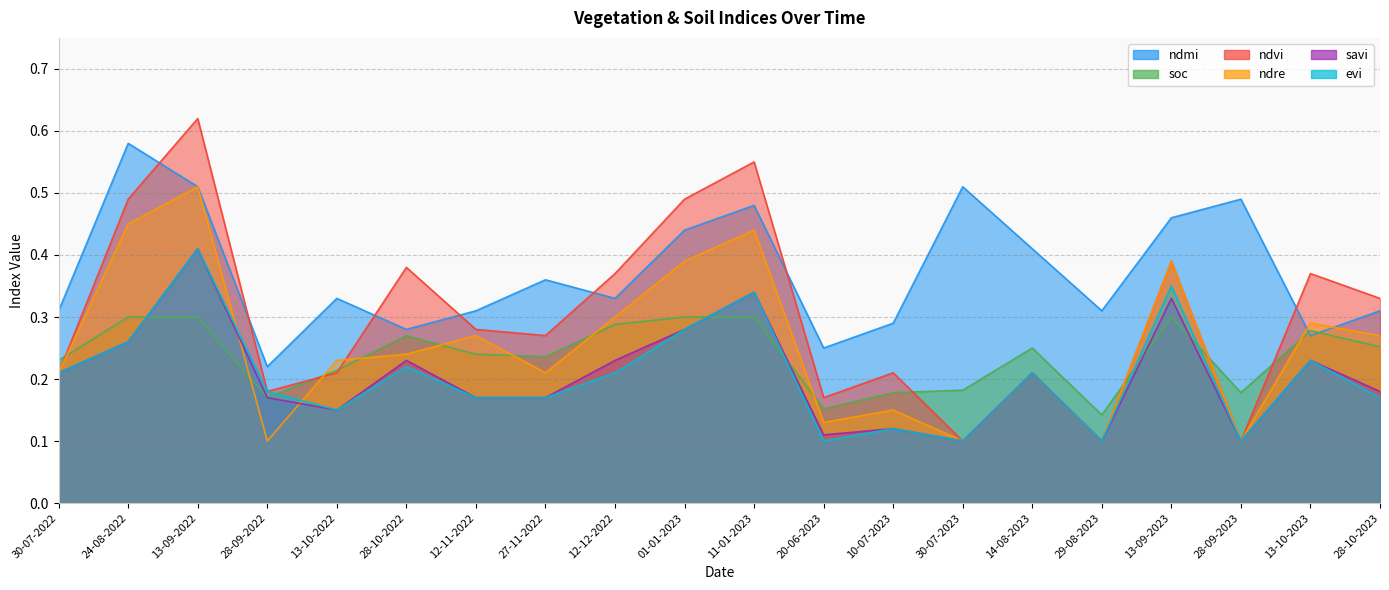

What is the average value of the savi series?

0.2